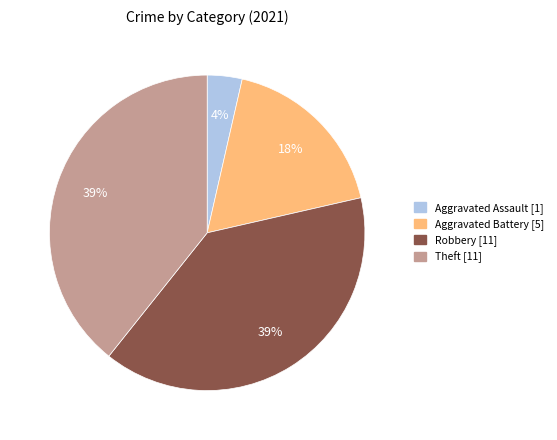

Is there a majority slice in this chart?

No